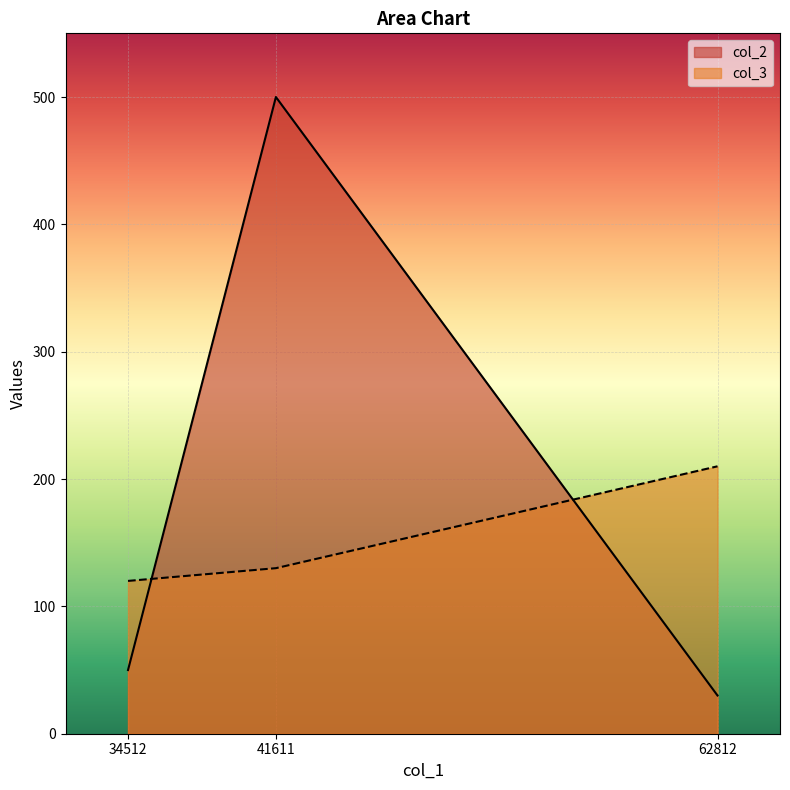

List the series in order of their peak value, lowest first.

col_3, col_2